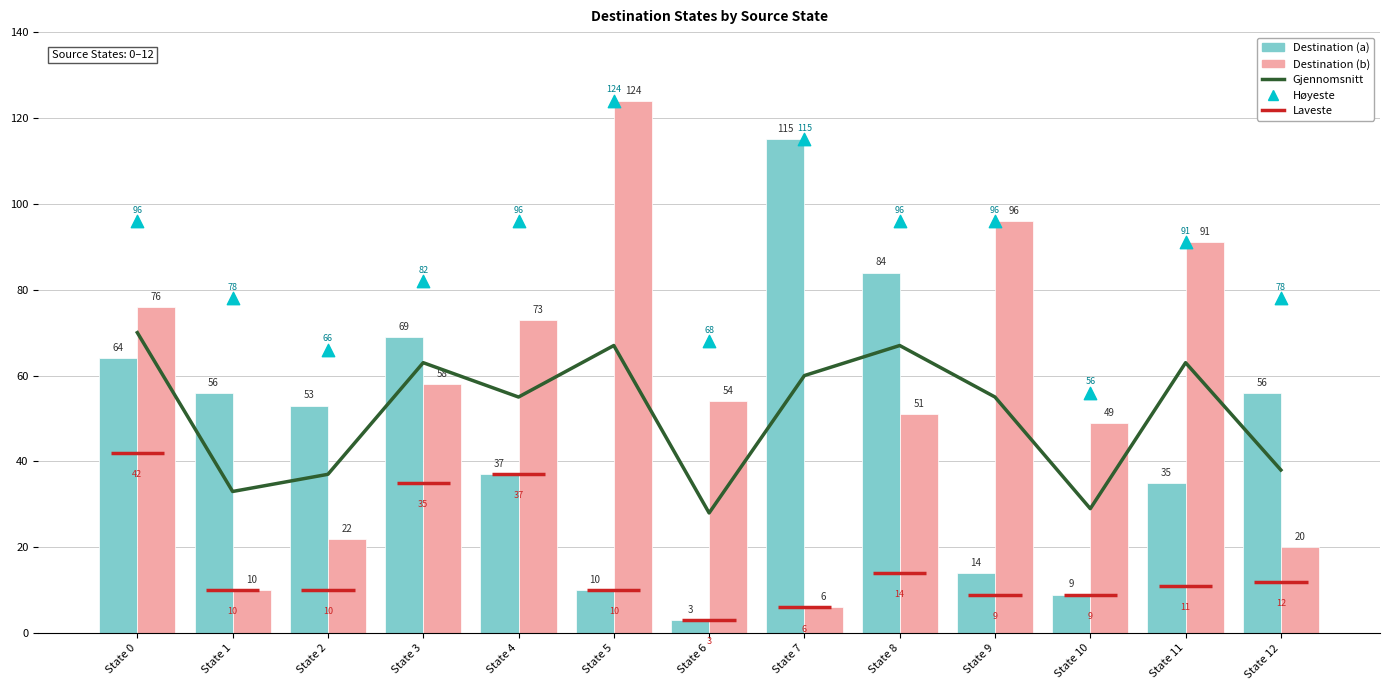

Is the value of Destination (a) at State 8 greater than the value of Høyeste at State 12?

Yes